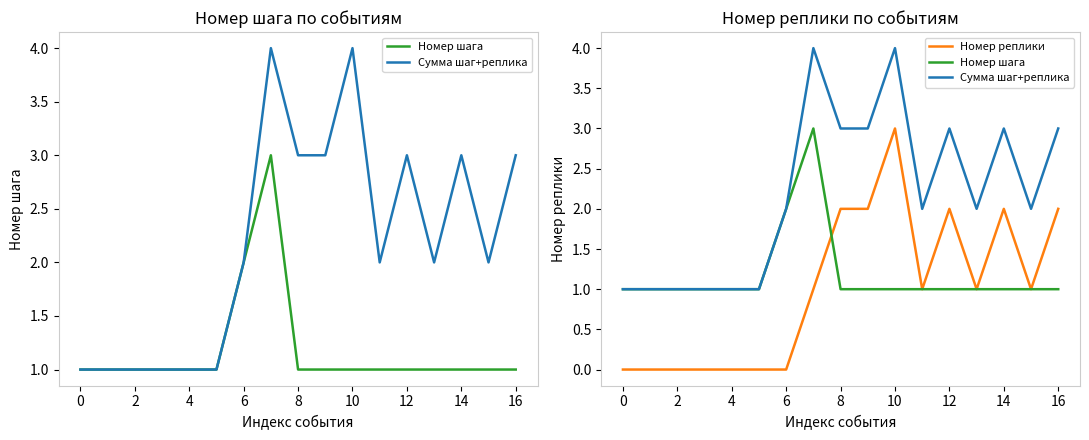

True or false: Сумма шаг+реплика has a value of 3 at 12.

True